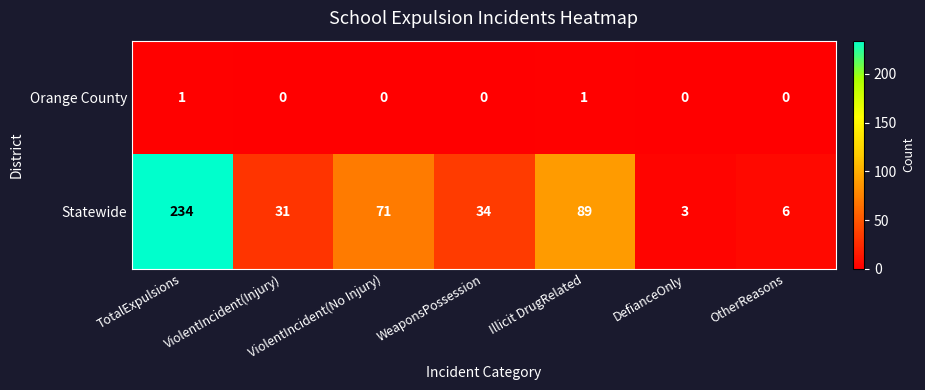

At which label does Statewide first exceed 34?

TotalExpulsions